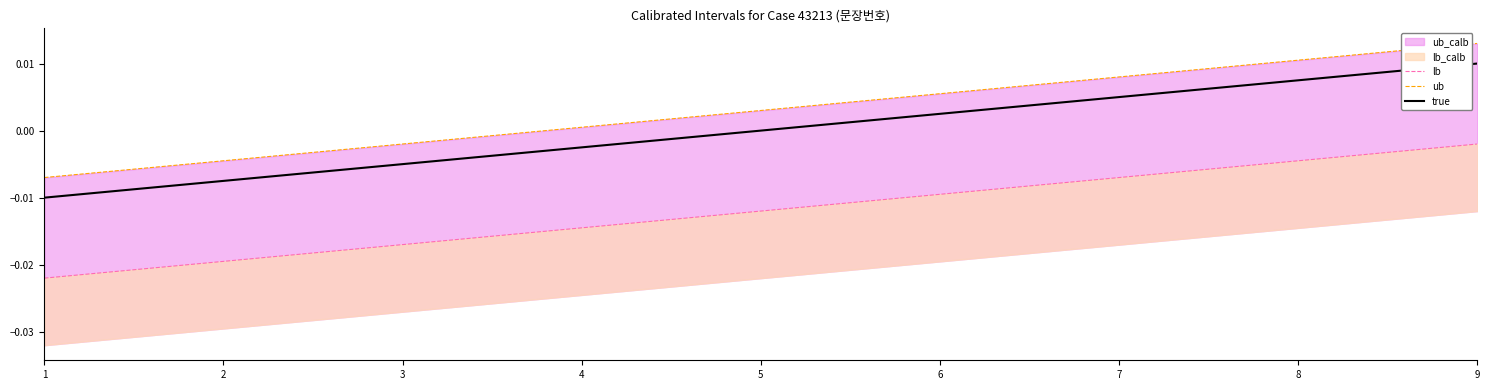

Does the chart have visible grid lines?

No